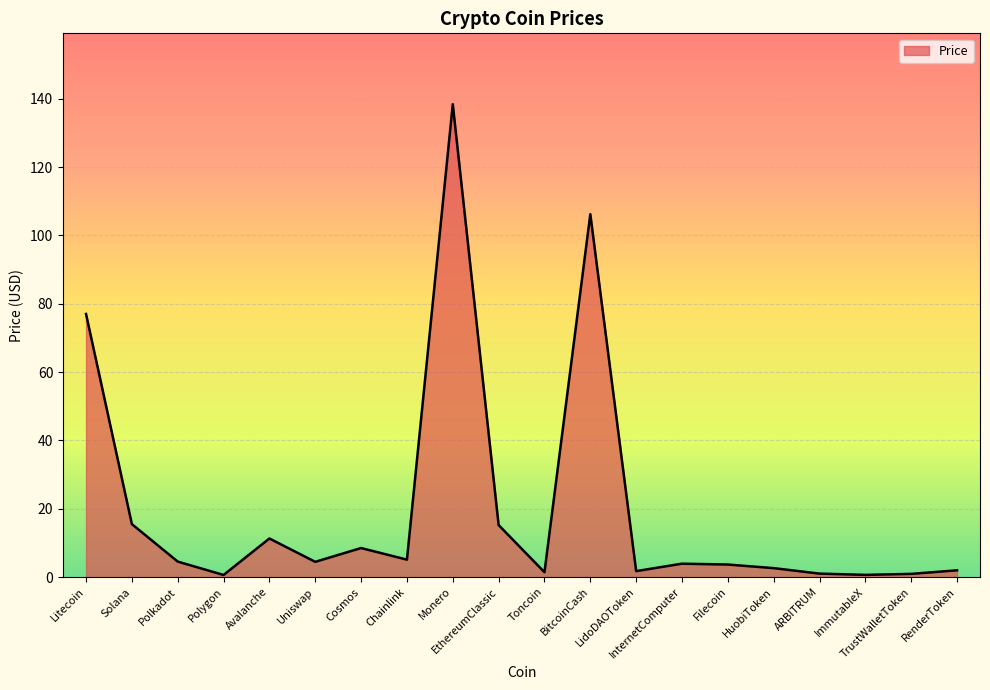

The value at BitcoinCash is 185.8. True or false?

False